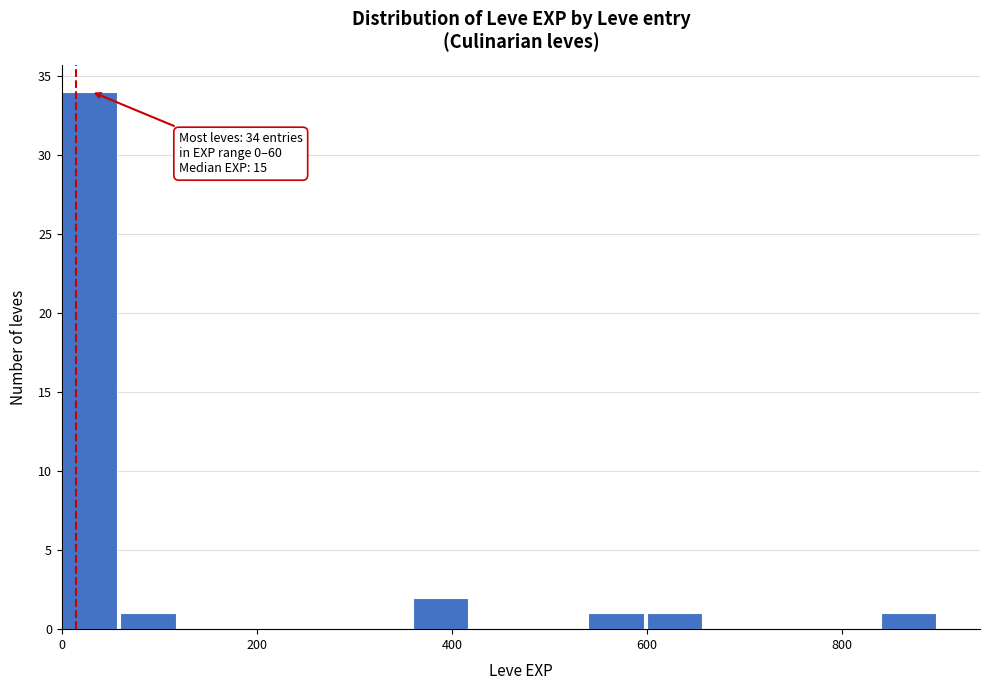

Around what value on the x-axis is the tallest bar? Give the approximate position of its centre, as read against the axis.

20